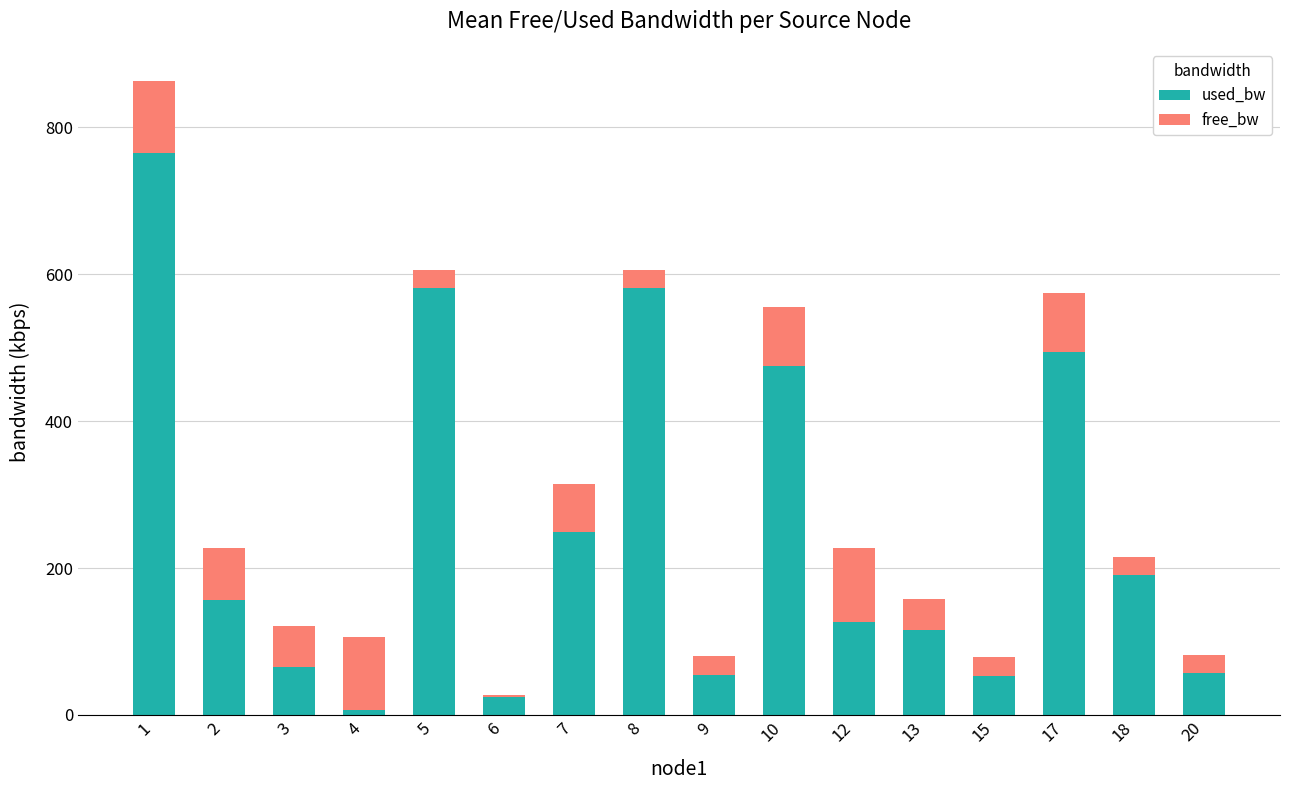

What is the total value across all series at 20?

82.1